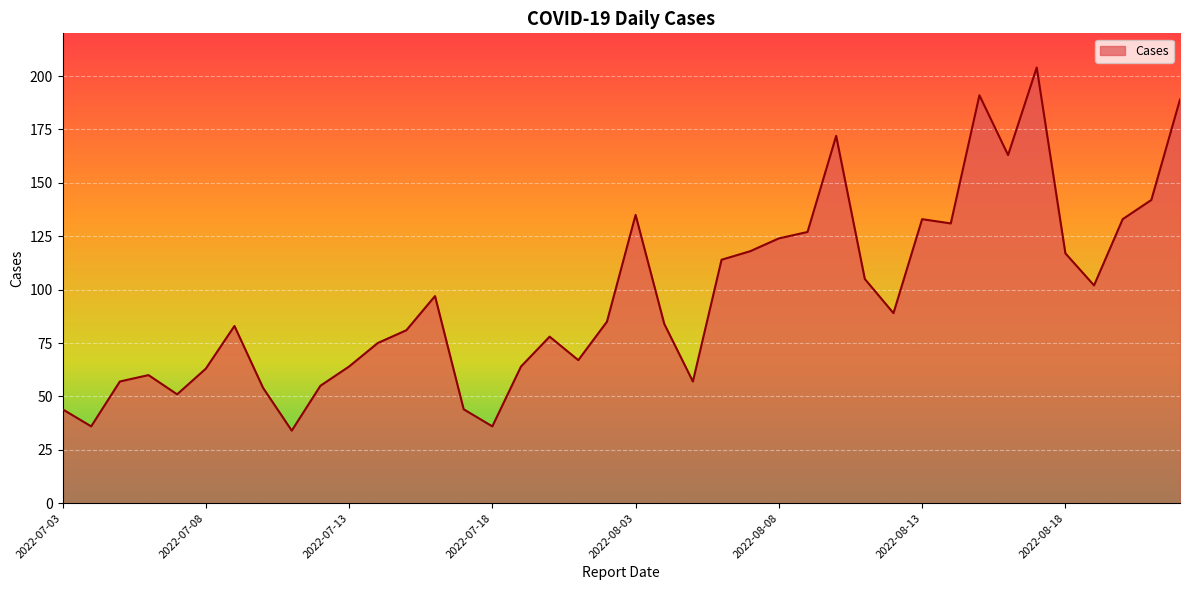

What is the average value?

96